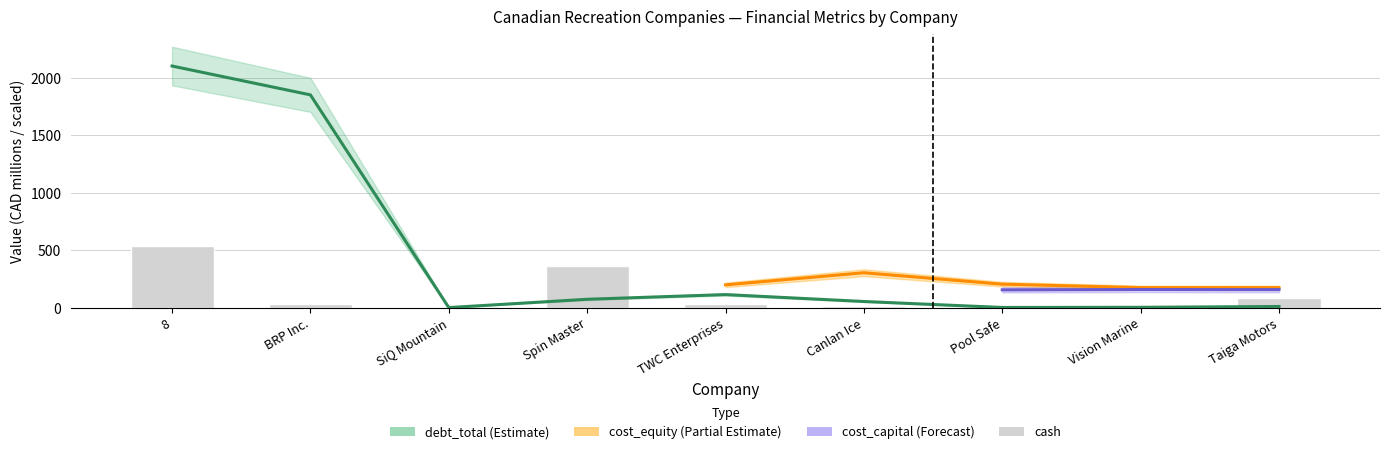

List the labels in order of value, smallest first.

SiQ Mountain, Pool Safe, Canlan Ice, Vision Marine, BRP Inc., TWC Enterprises, Taiga Motors, Spin Master, 8